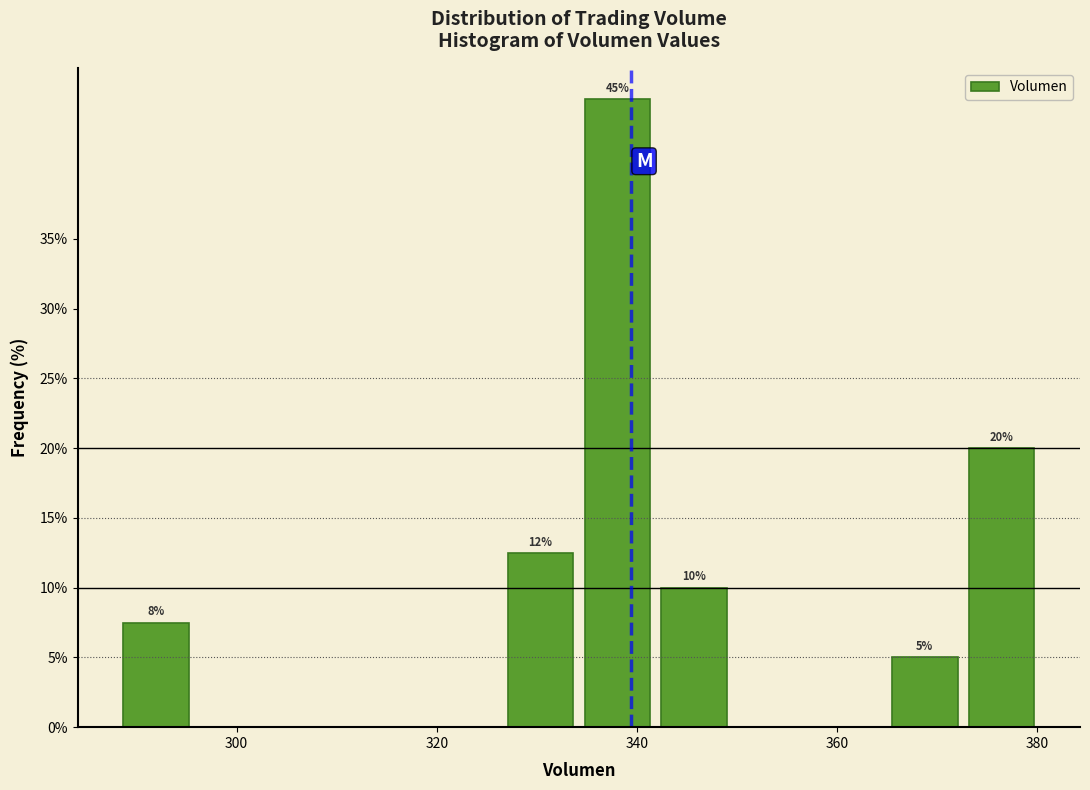

Around what value on the x-axis is the tallest bar? Give the approximate position of its centre, as read against the axis.

338